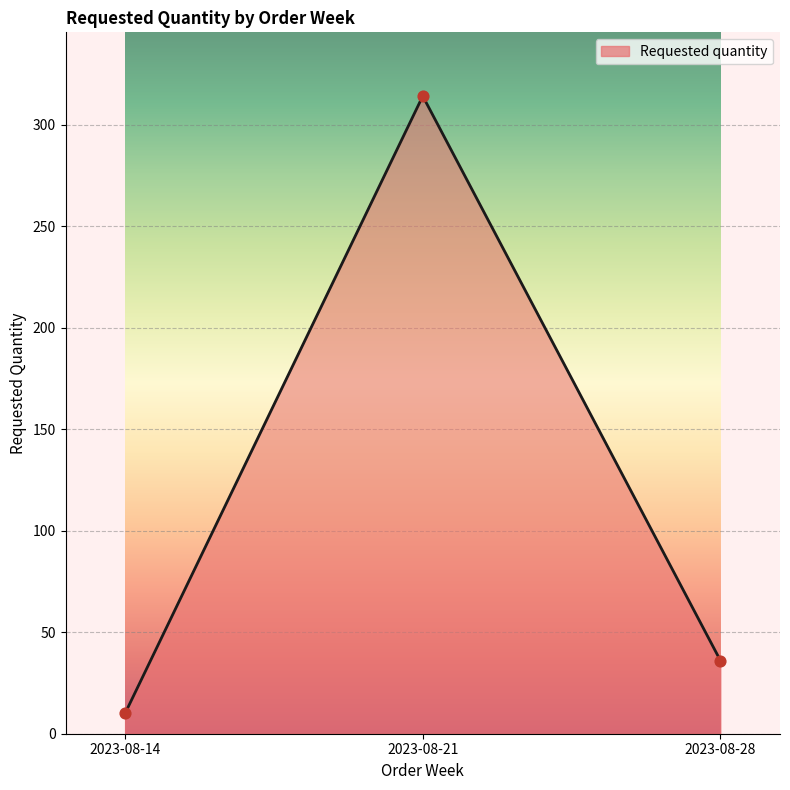

Which has a higher value, 2023-08-21 or 2023-08-28?

2023-08-21